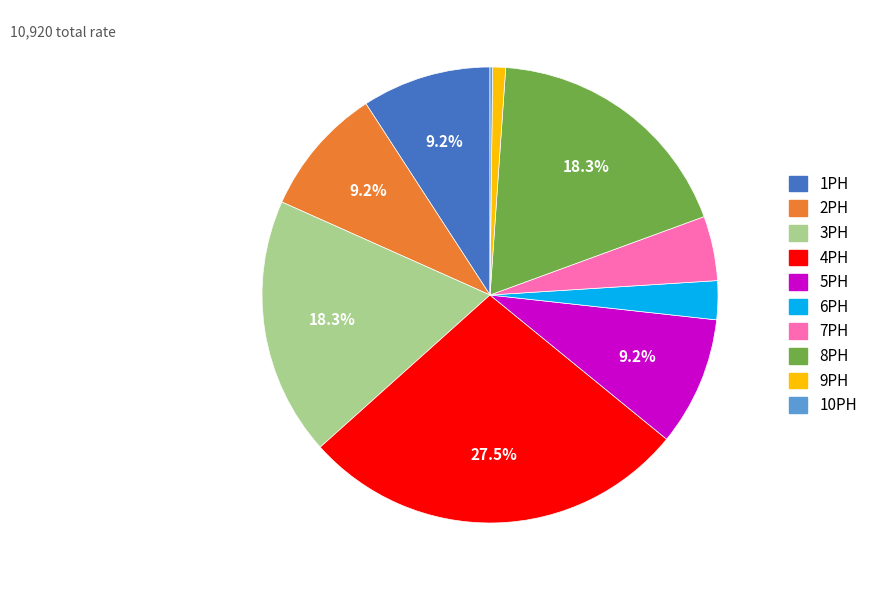

What is the largest slice in the pie chart?

4PH